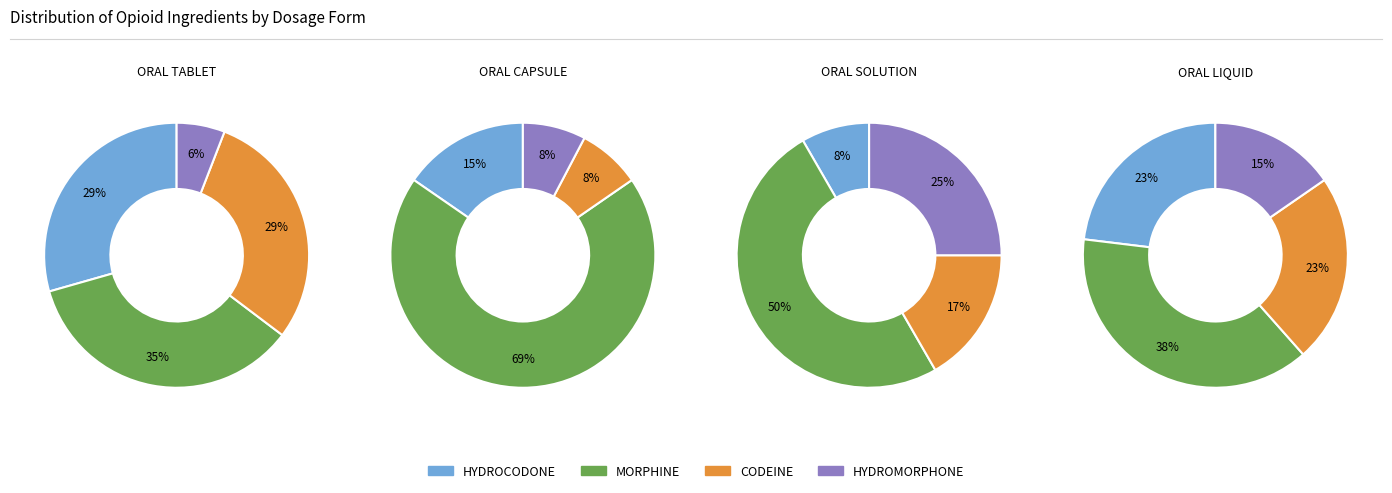

Which series changed the most between 1 and 3?

HYDROCODONE